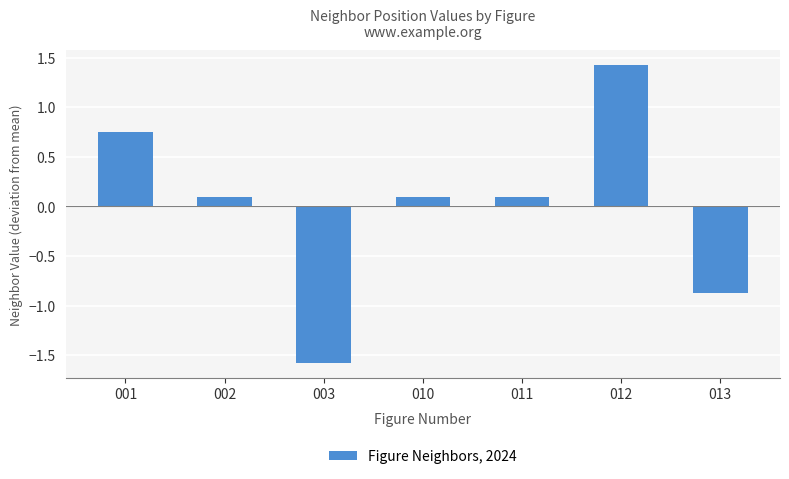

What is the smallest value displayed?

-1.6